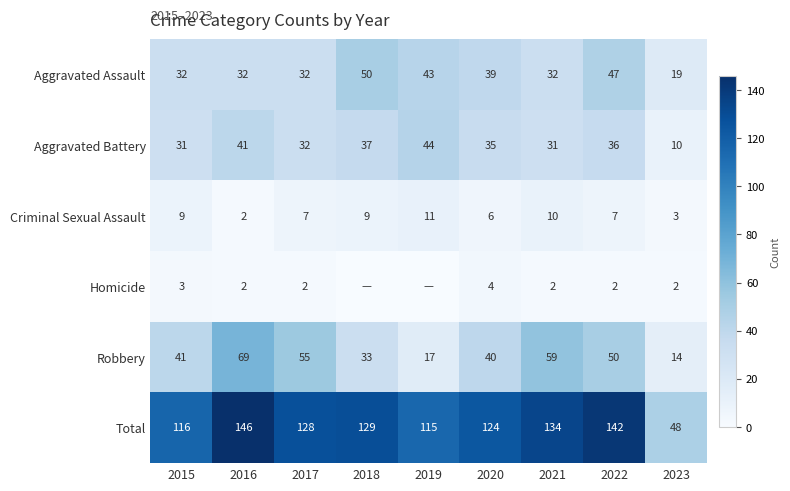

At which category does the chart reach its peak across all series?

2016